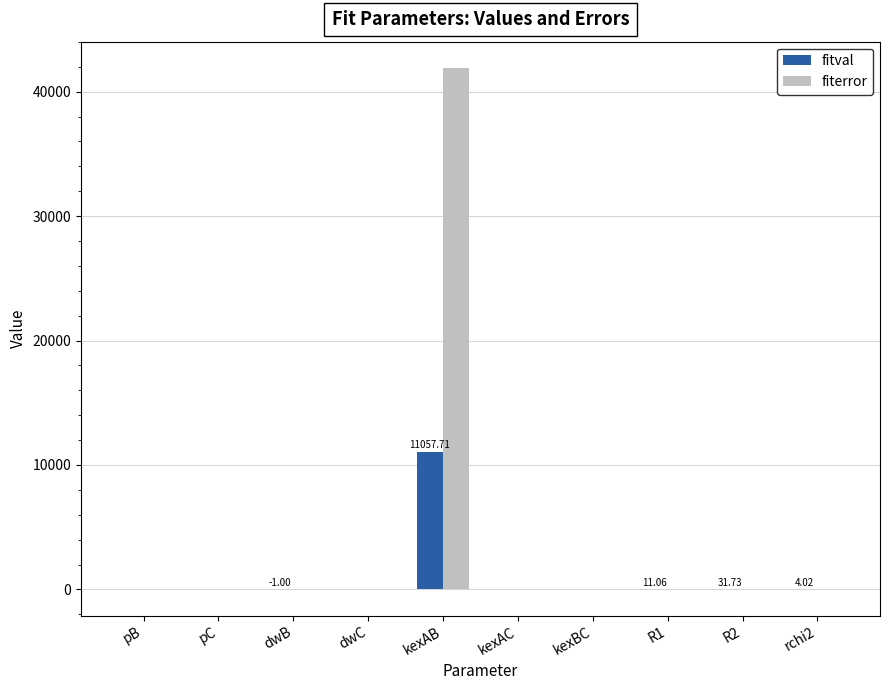

Which category has the highest value across all series?

kexAB